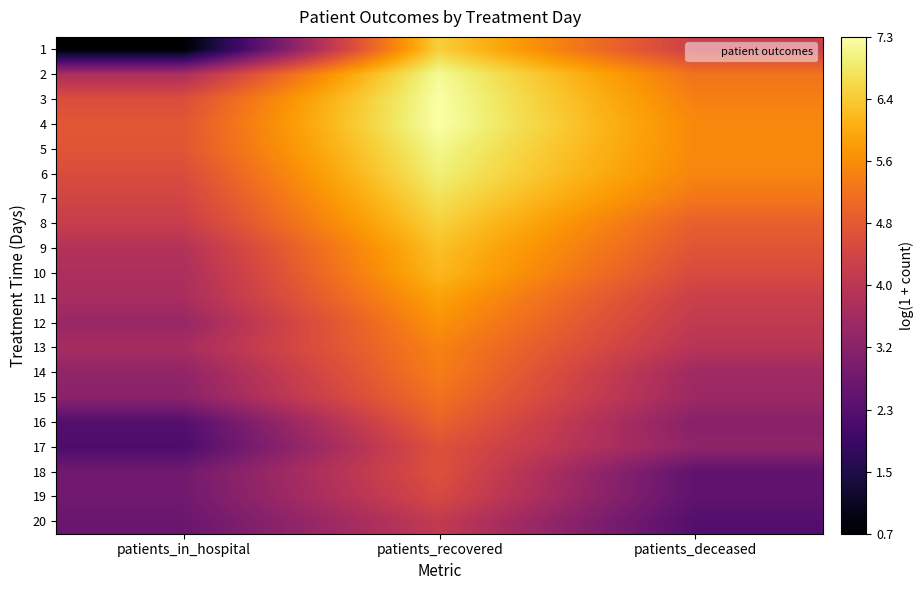

What is the spread (max minus min) of values at patients_in_hospital?

4.1